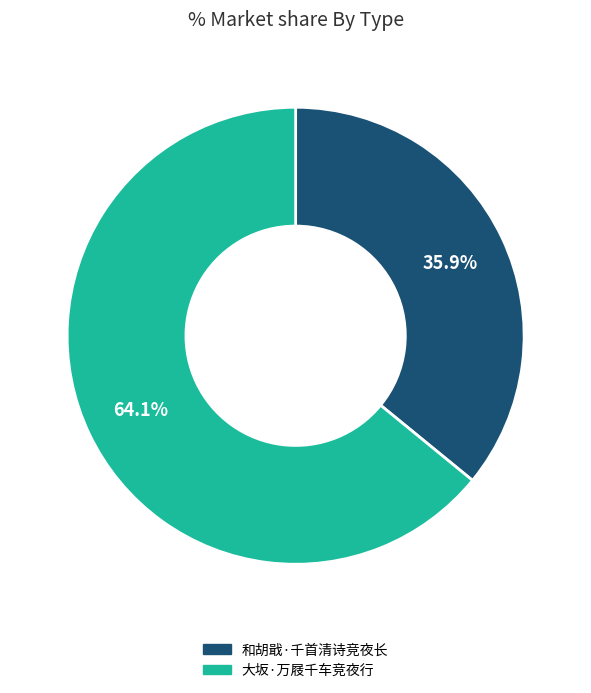

To the nearest percent, what is the difference between the largest and smallest slice percentages?

28%